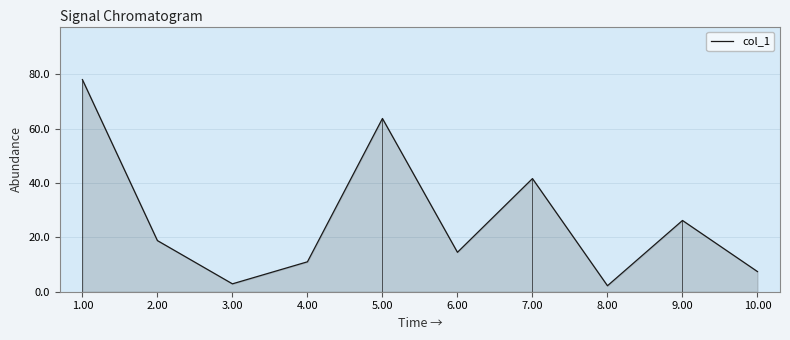

What is the approximate value at 2.00?

18.8